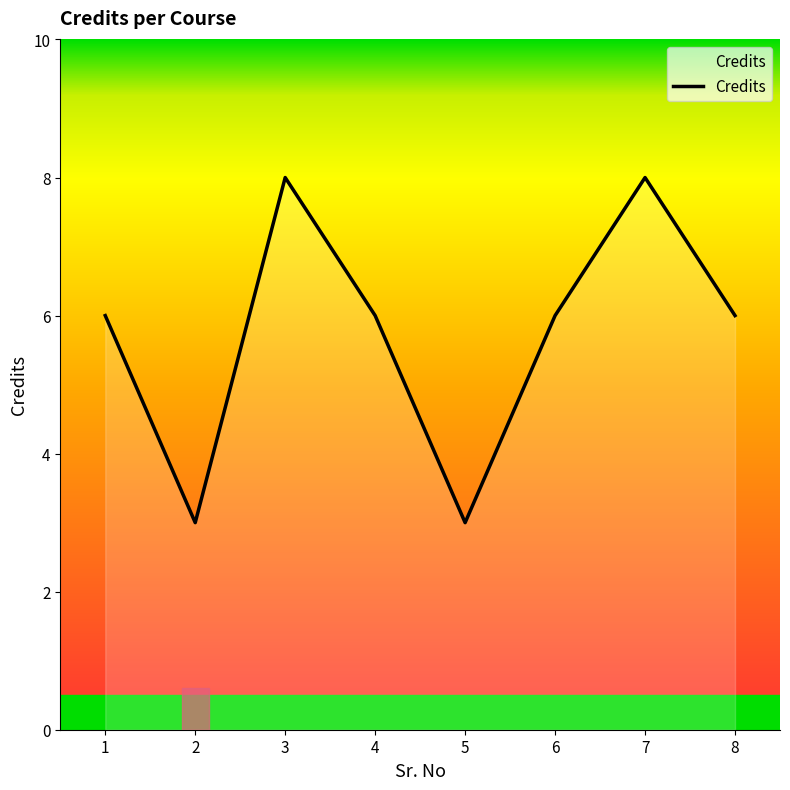

Reading left to right, what are all the values shown in this chart?

1=6	2=3	3=8	4=6	5=3	6=6	7=8	8=6